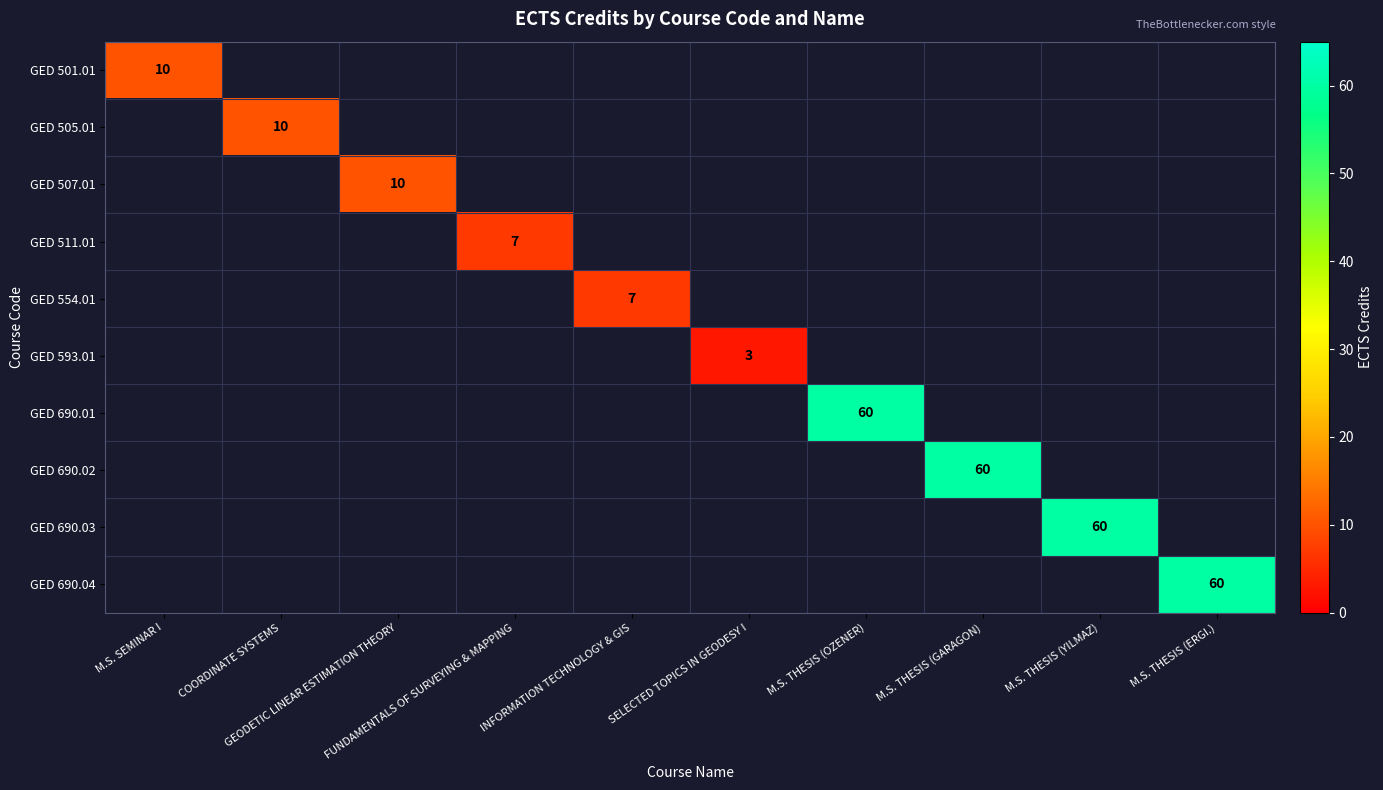

How many categories are shown in the chart?

10